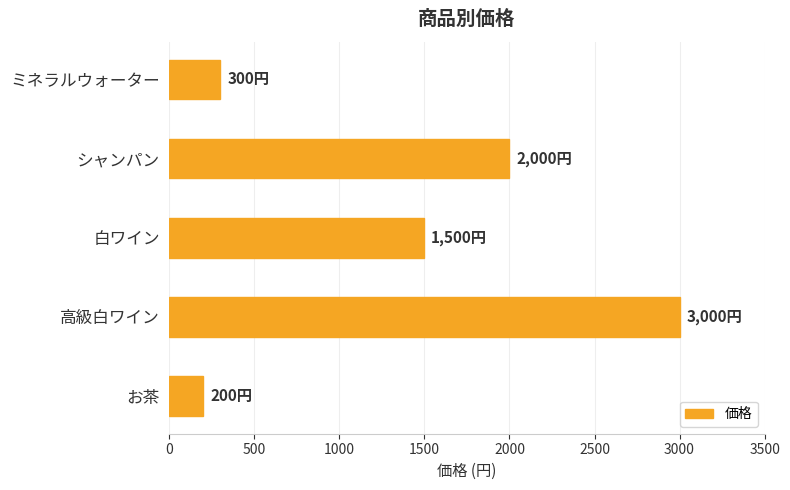

Rank the categories by value from highest to lowest.

高級白ワイン, シャンパン, 白ワイン, ミネラルウォーター, お茶